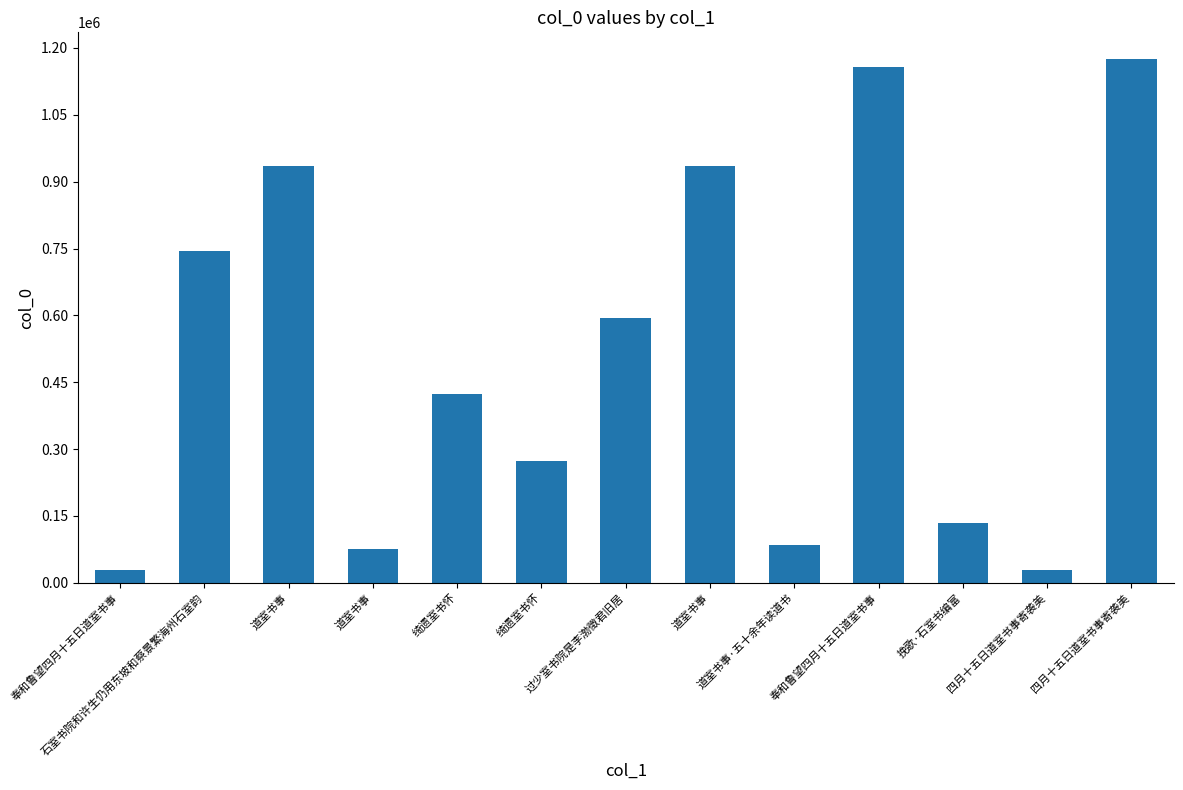

What is the label of the 1st bar from the left?

奉和鲁望四月十五日道室书事